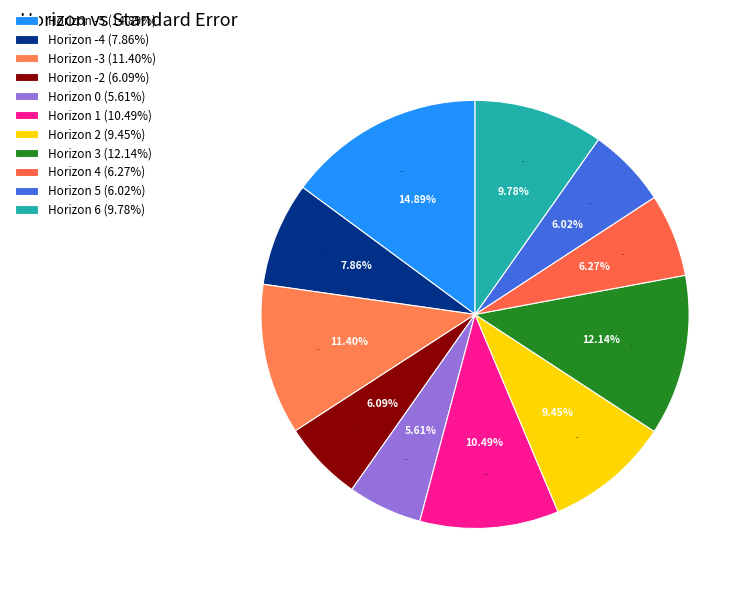

Rank the categories by value from highest to lowest.

-5, 3, -3, 1, 6, 2, -4, 4, -2, 5, 0